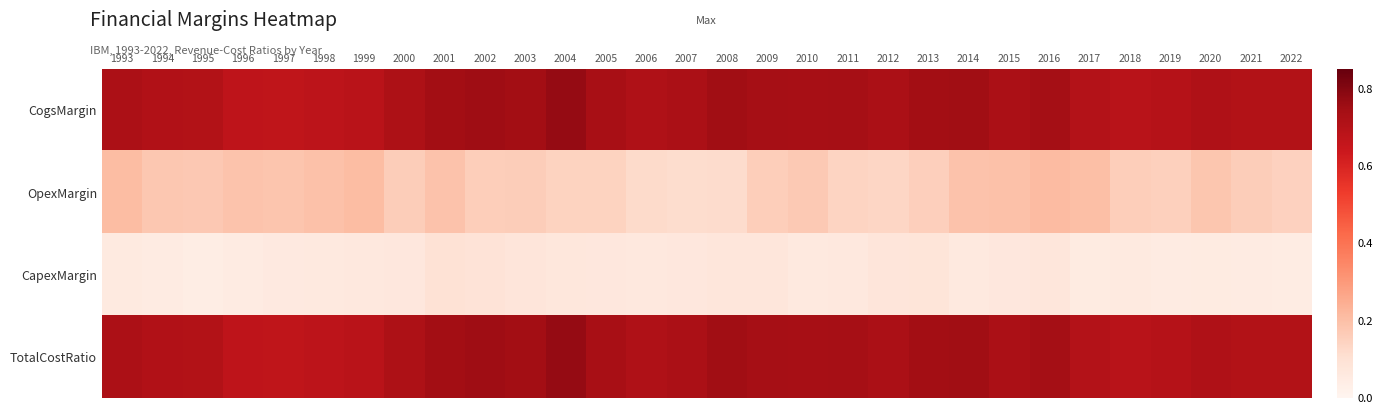

Rank the series by their maximum value, from highest to lowest.

CogsMargin, TotalCostRatio, OpexMargin, CapexMargin